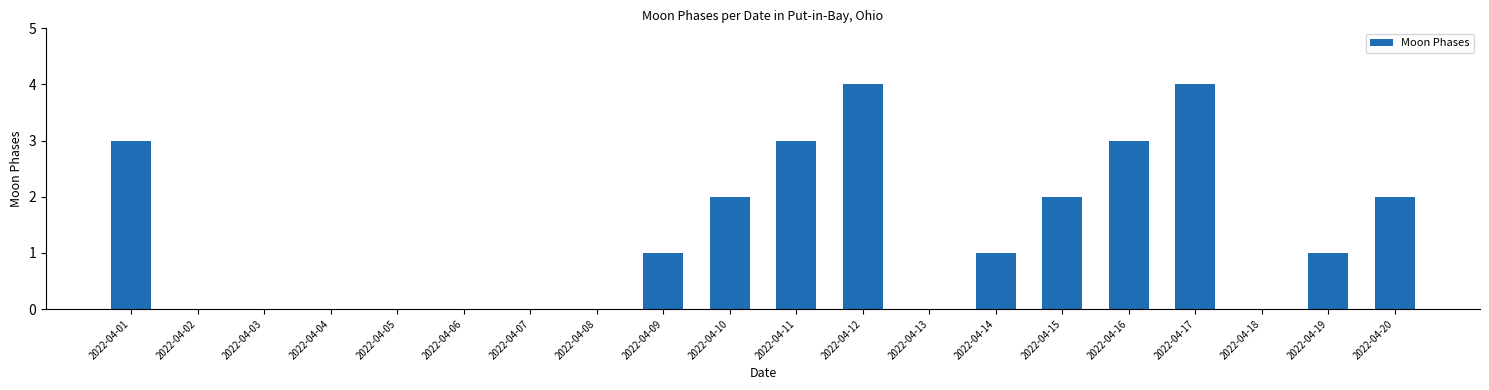

Reading right to left, transcribe all the data shown in this chart.

2022-04-20=2	2022-04-19=1	2022-04-18=0	2022-04-17=4	2022-04-16=3	2022-04-15=2	2022-04-14=1	2022-04-13=0	2022-04-12=4	2022-04-11=3	2022-04-10=2	2022-04-09=1	2022-04-08=0	2022-04-07=0	2022-04-06=0	2022-04-05=0	2022-04-04=0	2022-04-03=0	2022-04-02=0	2022-04-01=3